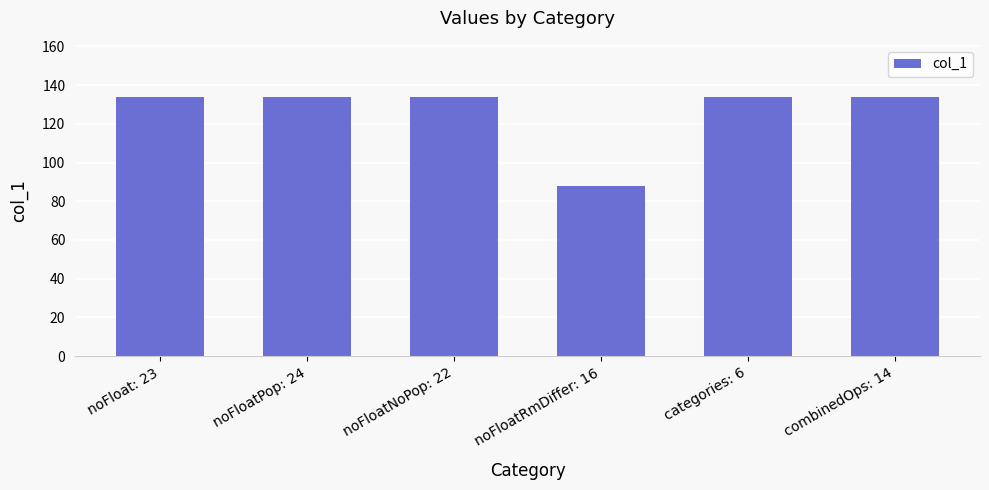

What is the label of the 6th bar from the right?

noFloat: 23